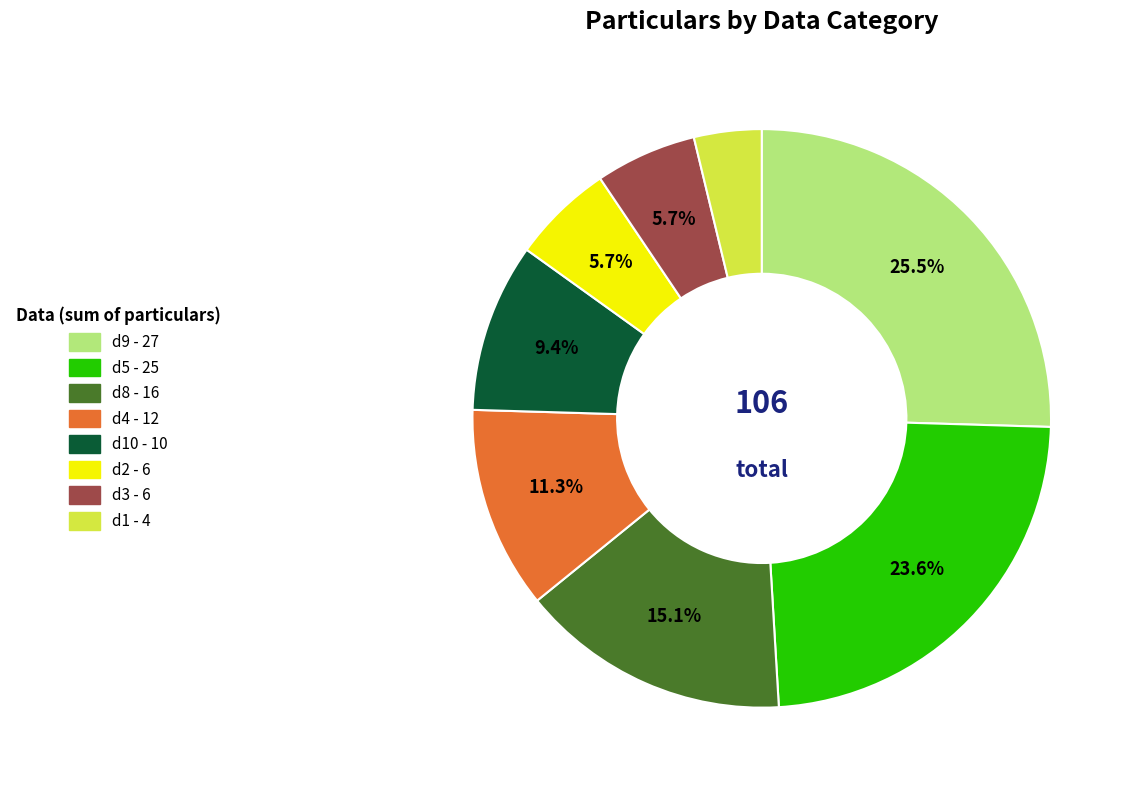

Is there any slice that represents more than half of the pie?

No